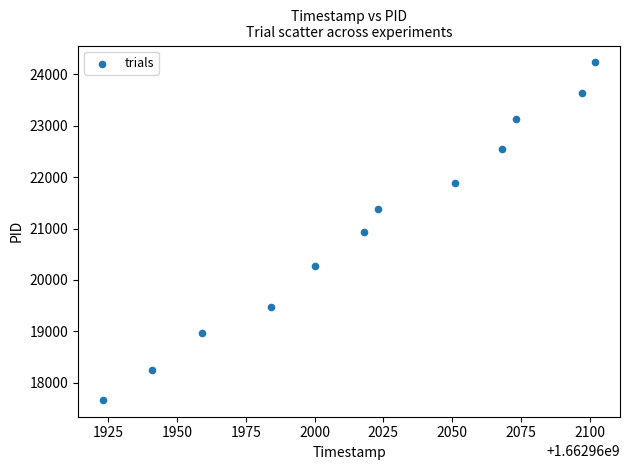

What is the range of Y values (max minus min)?

6567